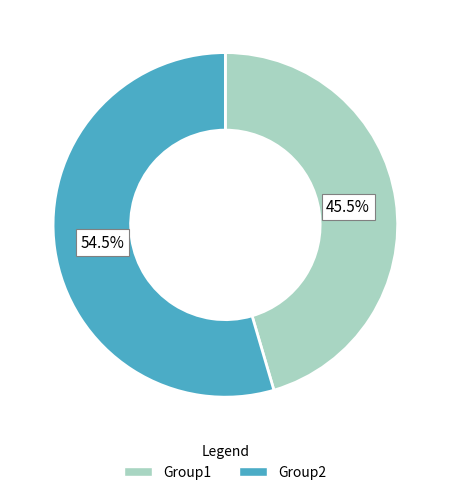

How many segments does this pie chart have?

2